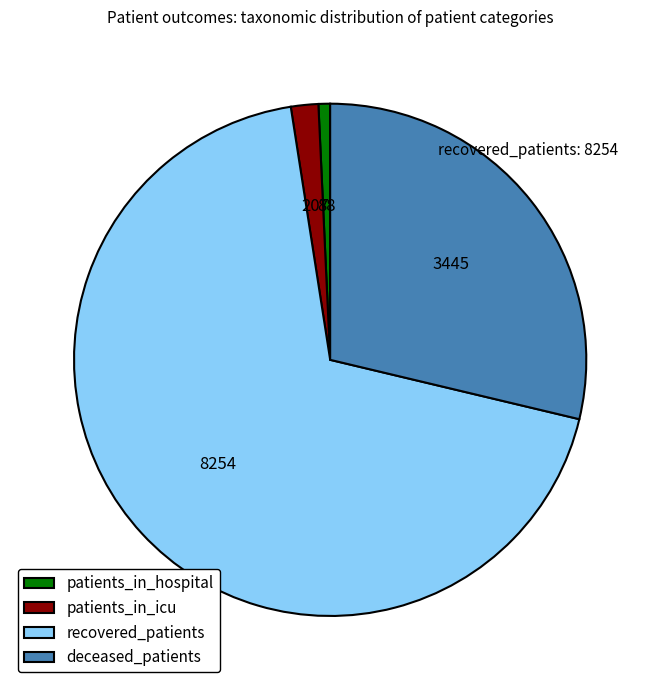

True or false: deceased_patients accounts for 15% of the total.

False